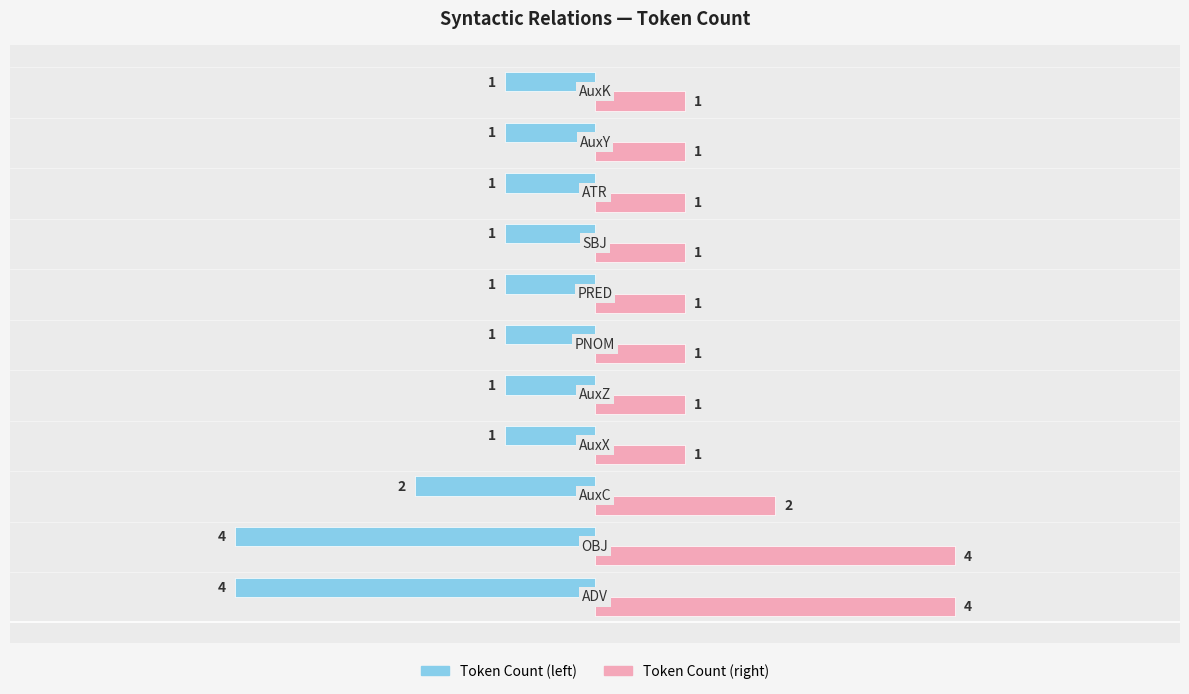

List the series in order of their overall mean, highest first.

Token Count (right), Token Count (left)